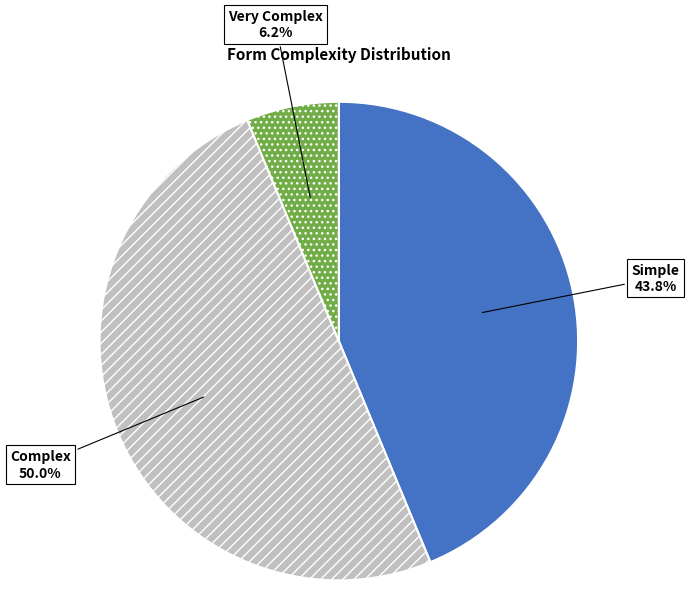

Approximately how many times larger is the value at Simple compared to Complex?

0.9